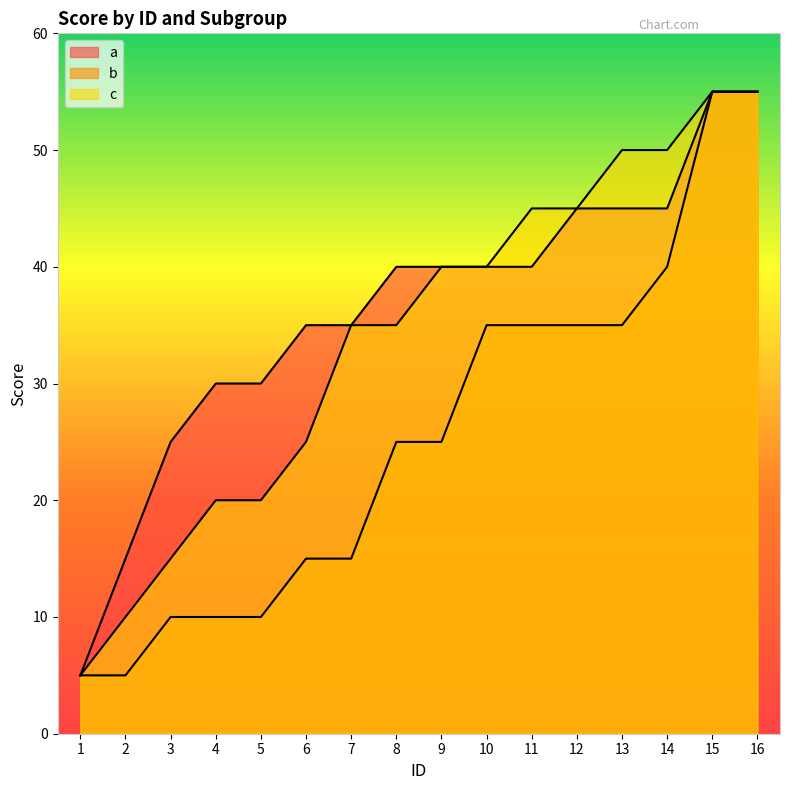

What is the difference between the maximum and minimum values in the a series?

50